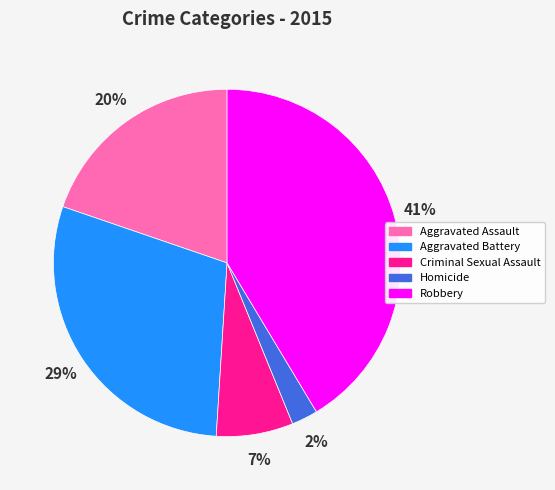

What percentage is the Homicide slice, to the nearest percent?

2%